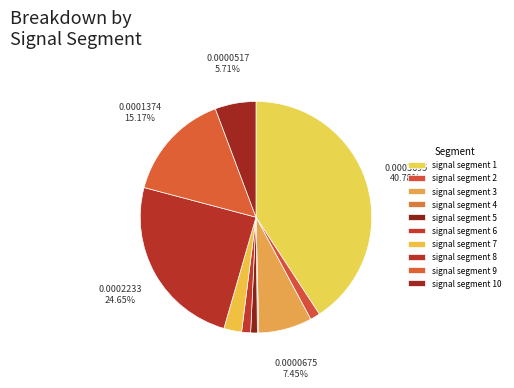

Does any single category account for the majority?

No